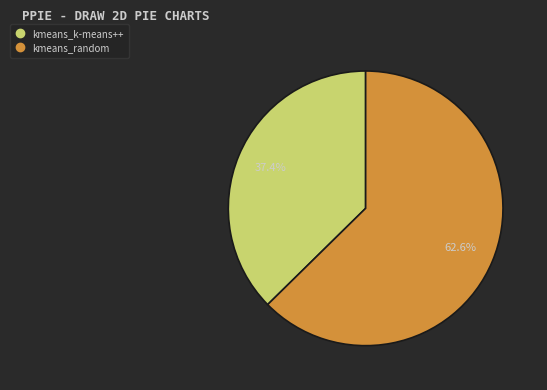

To the nearest percent, what is the average slice percentage?

50%